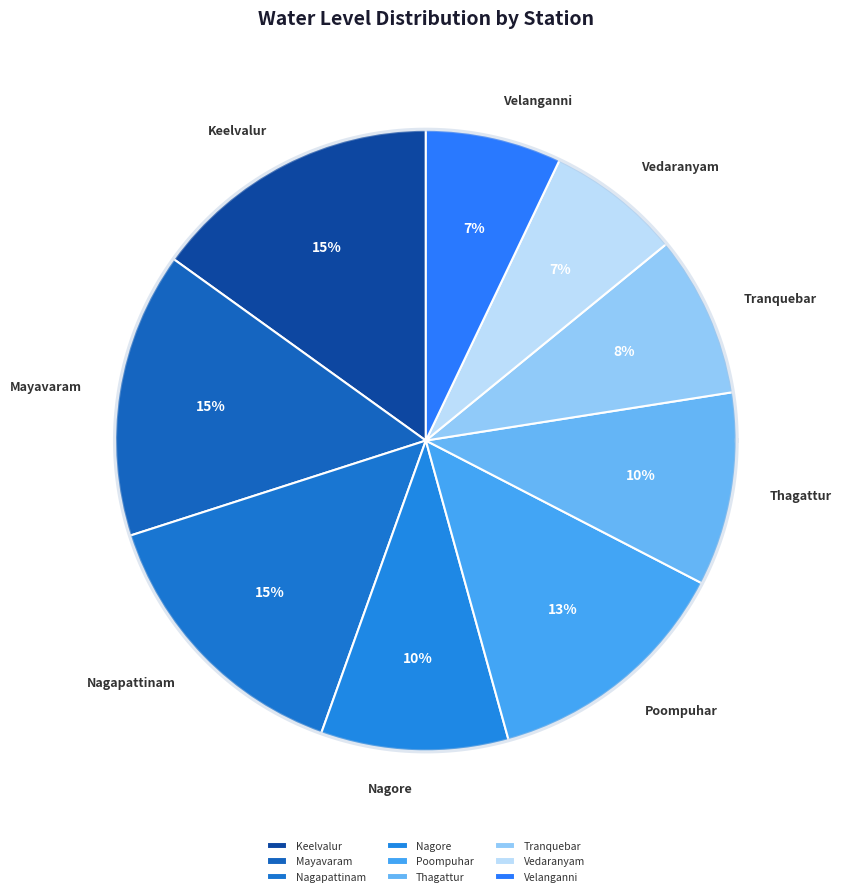

What percentage is the Nagore slice, to the nearest percent?

10%